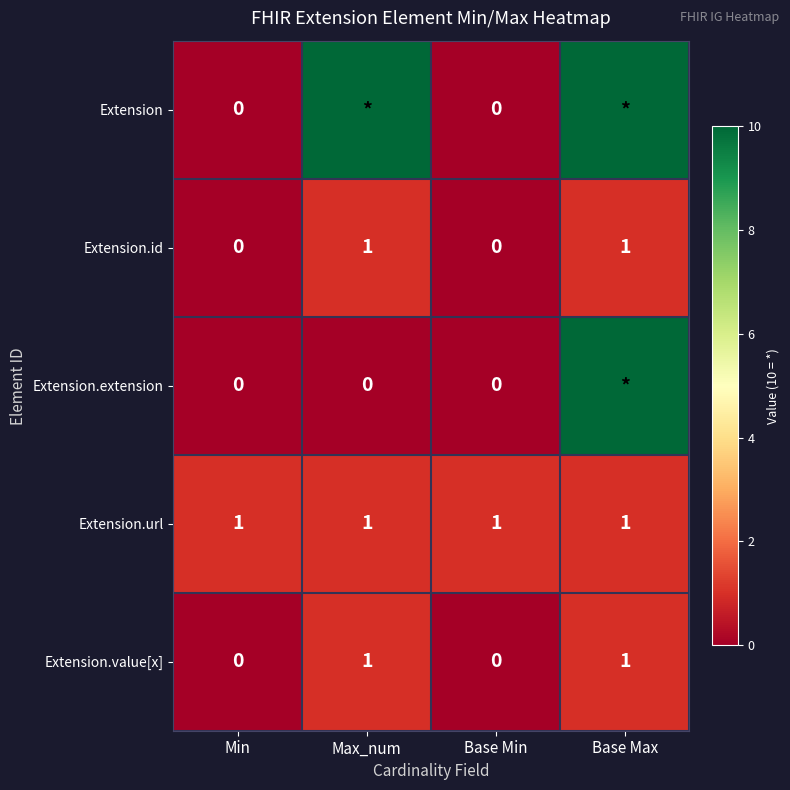

Is it true that Extension.url equals 1 at Base Min?

True